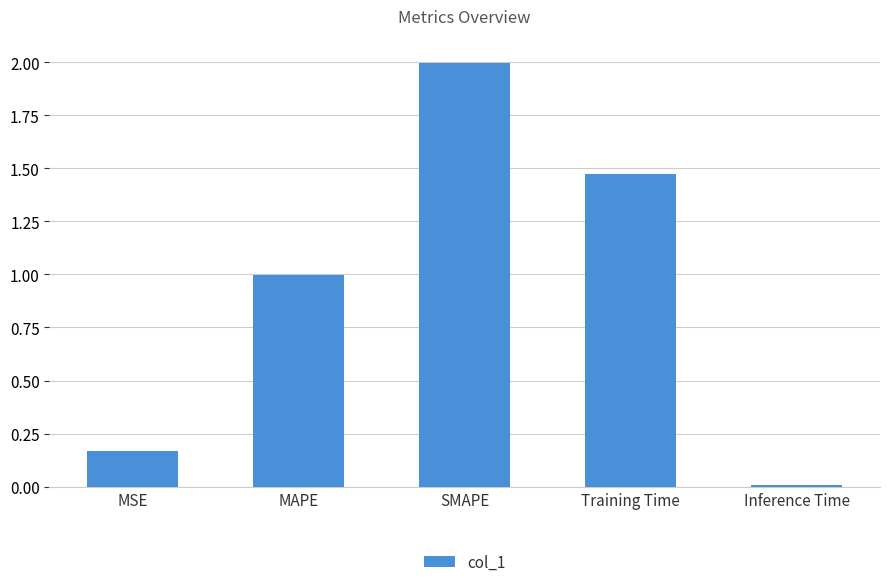

What is the change in value from MSE to SMAPE?

+1.8